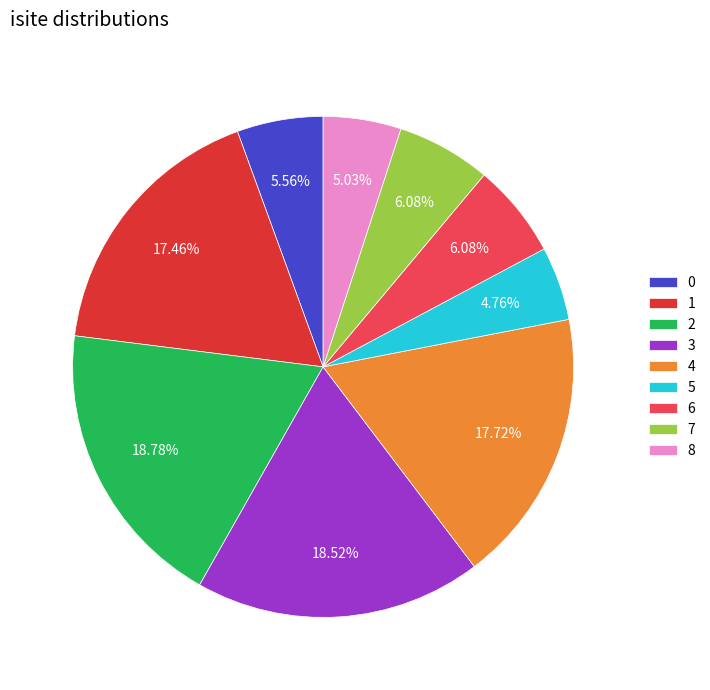

How many slices are in this pie chart?

9